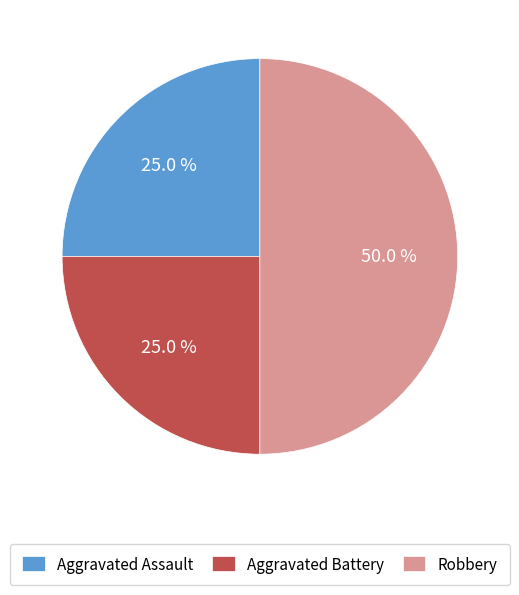

Which category has the biggest portion of the pie?

Robbery